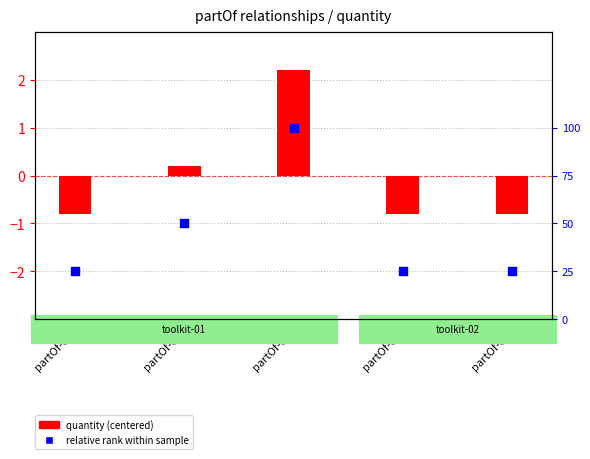

Which series reaches the minimum Y coordinate?

quantity (centered)